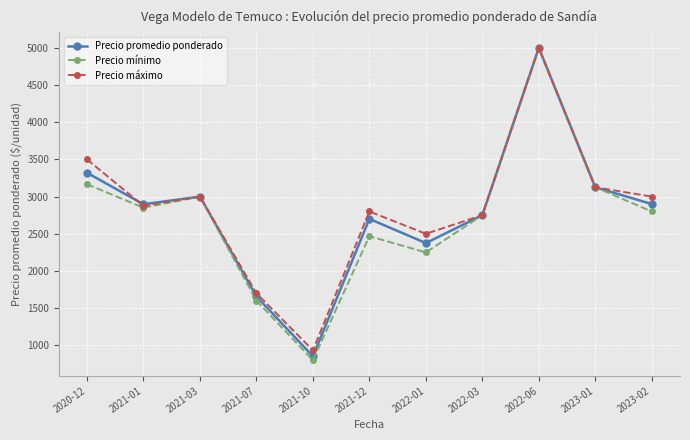

What is the sum of the Precio promedio ponderado values at 2021-10 and 2021-03?

3852